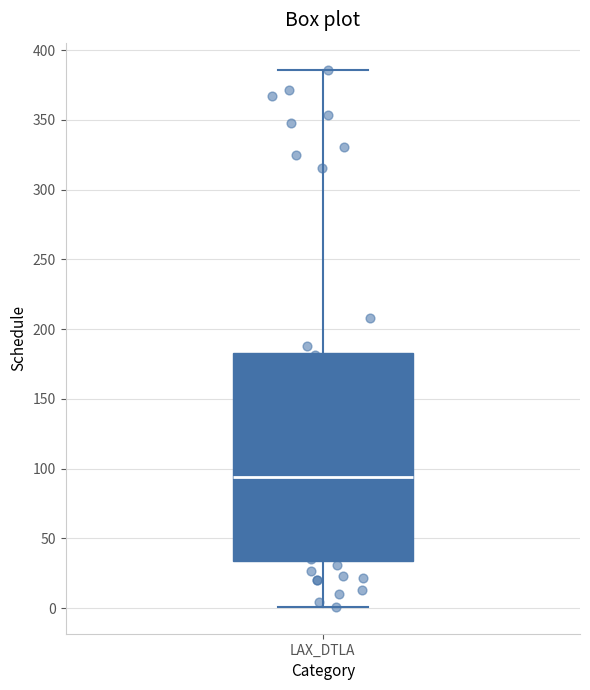

Where is the upper edge of the box for LAX_DTLA on the y-axis? The values are not printed on the chart, so give them approximately, as read against the axis.

185